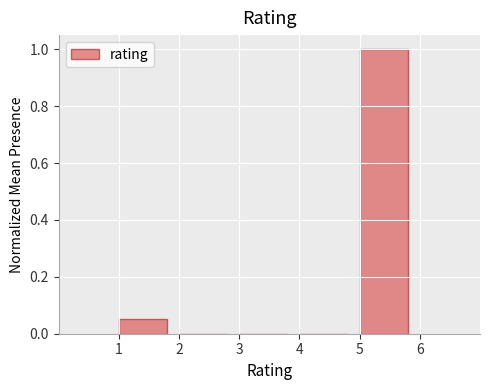

Reading left to right, list every bar in this chart as the range it spans on the x-axis followed by its height. The values are not printed on the chart, so give them approximately, as read against the axis.

1 to 2: 0.06
2 to 3: 0
3 to 4: 0
4 to 5: 0
5 to 6: 1.00